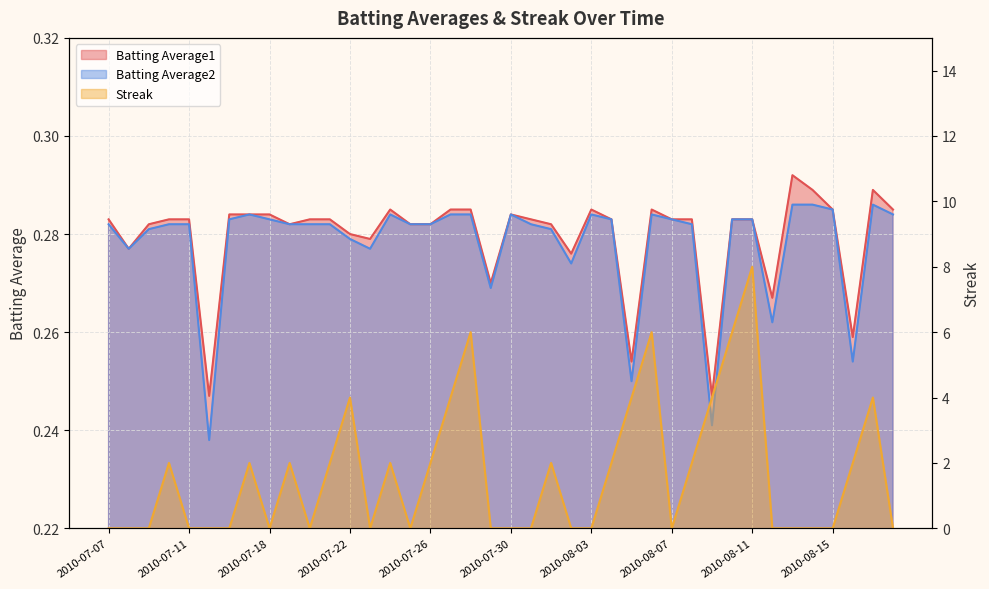

Between 2010-08-07 and 2010-07-16, which is larger?

2010-07-16